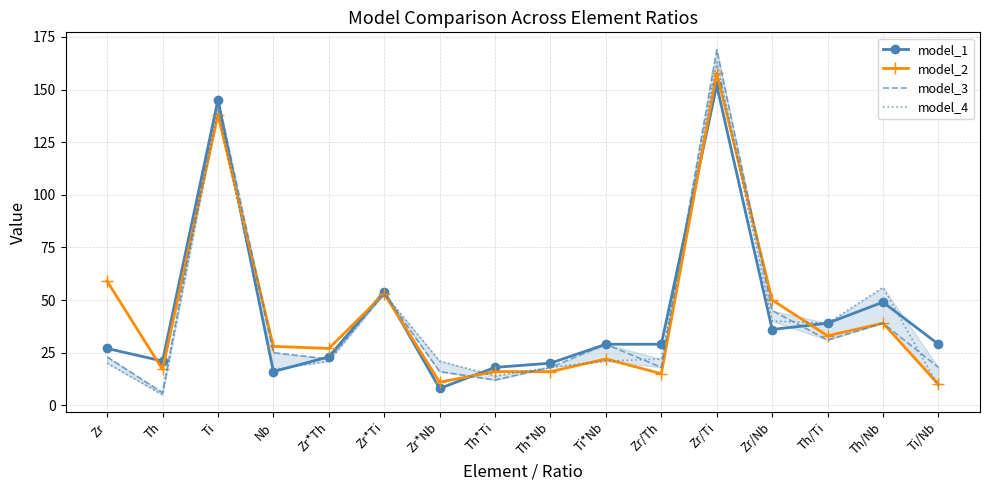

What is the difference between the highest and lowest values at Th*Nb?

4